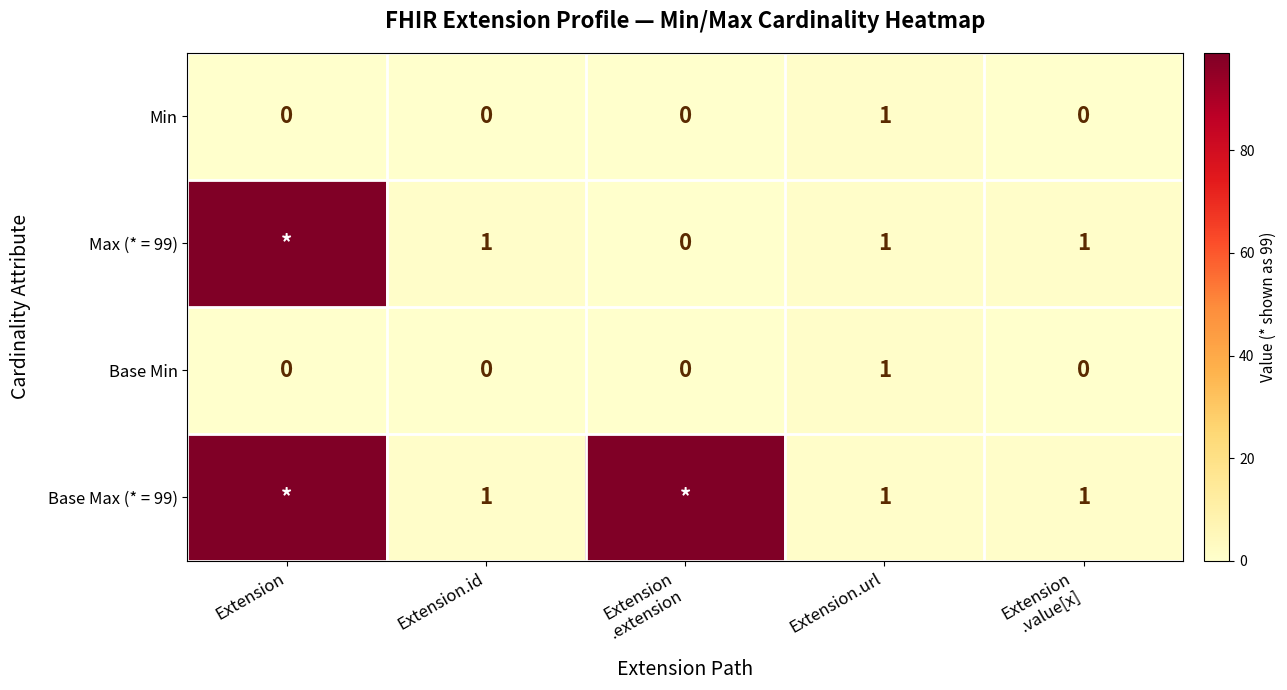

How many values in the Base Min series exceed 0?

1